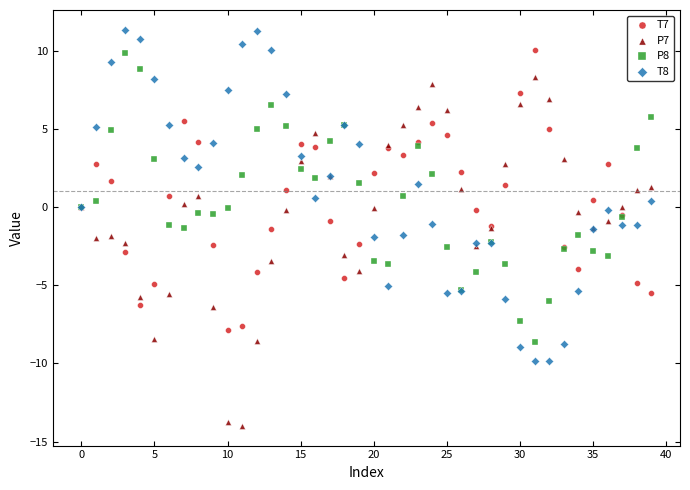

Which series contains the highest Y value?

T8